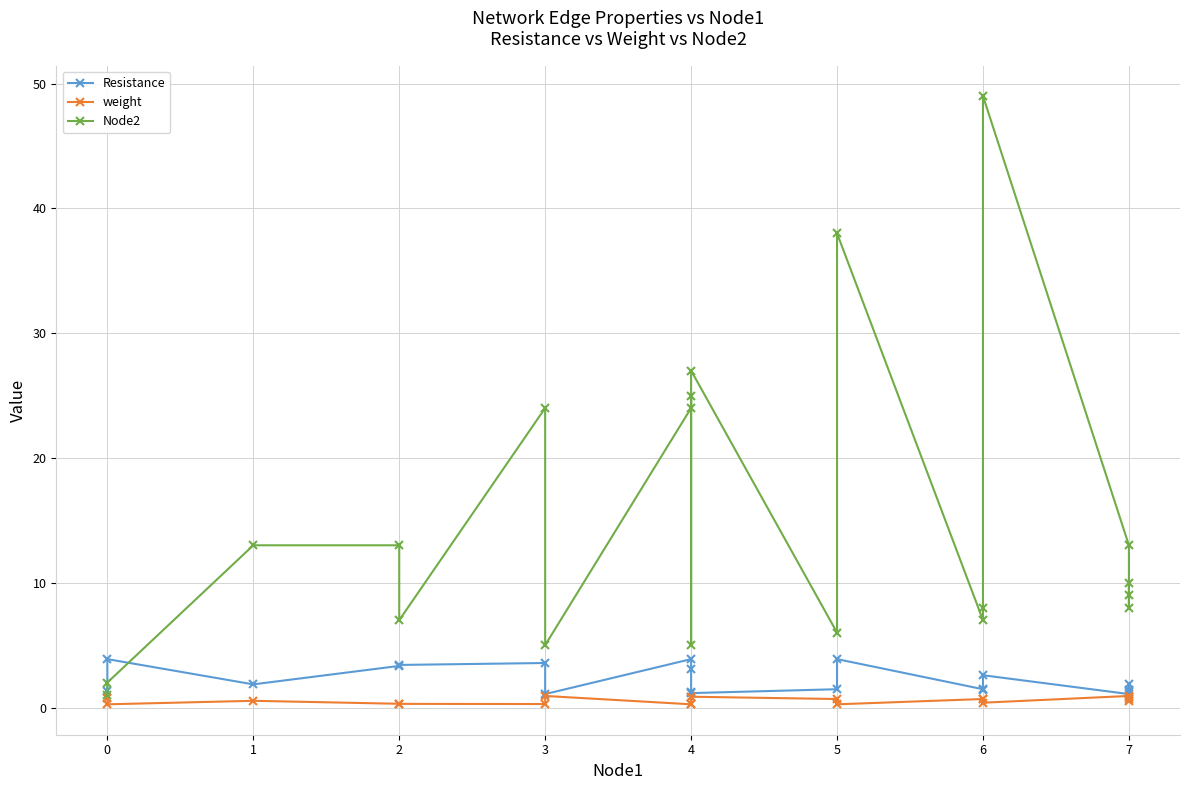

How many weight values are between 0 and 1?

20